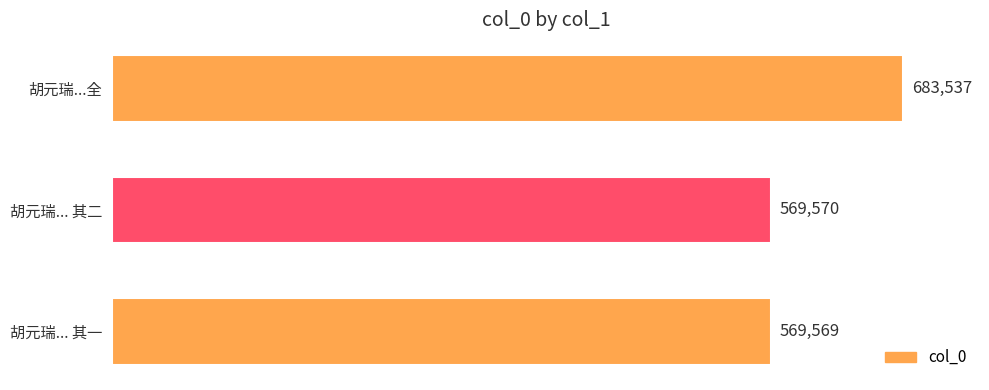

What is the value of the 2nd bar from the top?

569570